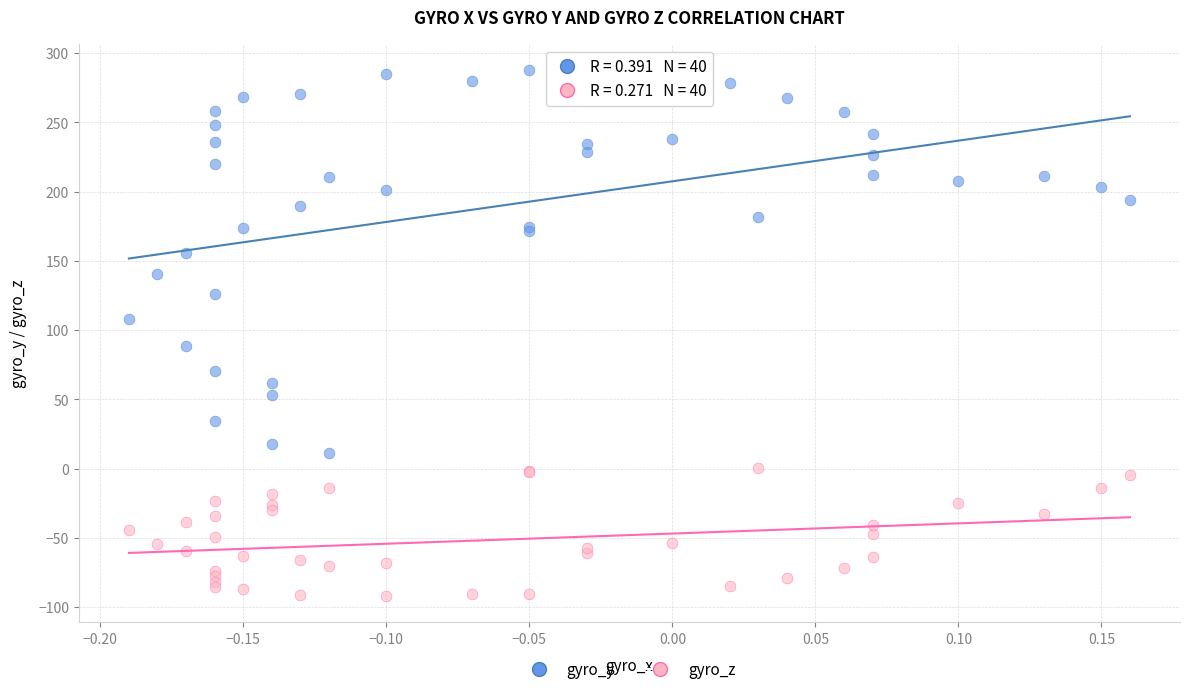

Which series has the widest spread of Y values?

gyro_y